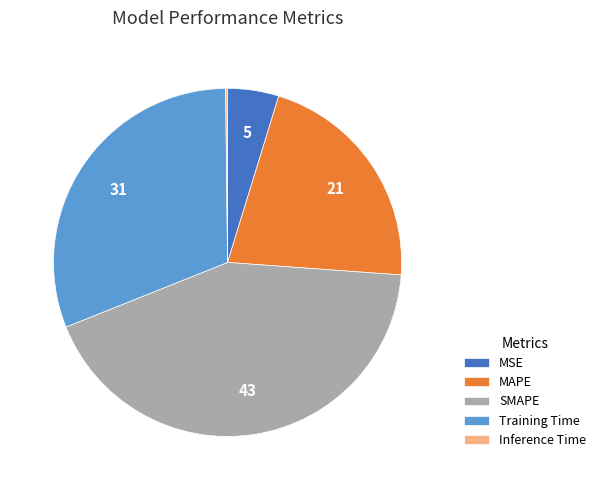

Which slice is the largest?

SMAPE